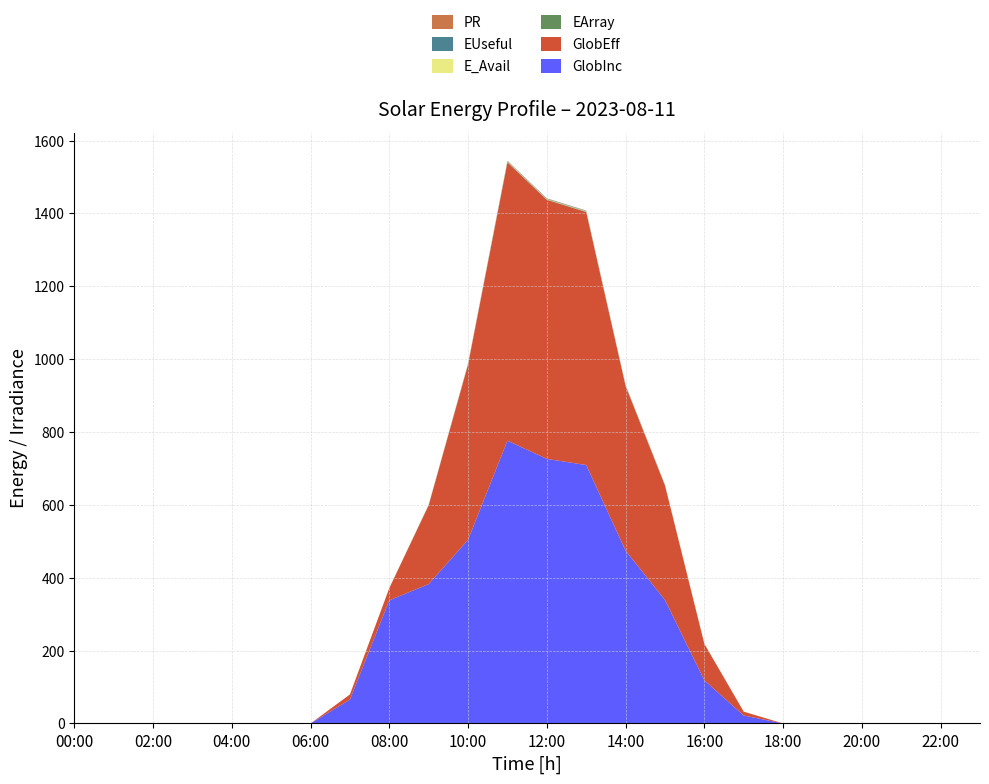

Reading left to right, what are all the values shown in this chart?

GlobInc: 0.0	0.0	0.0	0.0	0.0	0.0	0.0	65.6	338.1	382.6	504.2	776.2	726.3	709.4	474.3	338.9	118.4	21.8	0.0	0.0	0.0	0.0	0.0	0.0
GlobEff: 0.0	0.0	0.0	0.0	0.0	0.0	0.0	14.0	33.4	216.3	480.8	763.9	710.9	694.2	451.8	314.0	99.7	10.5	0.0	0.0	0.0	0.0	0.0	0.0
EArray: 0.0	0.0	0.0	0.0	0.0	0.0	0.0	0.0	0.1	0.4	0.8	1.3	1.2	1.2	0.8	0.5	0.2	0.0	0.0	0.0	0.0	0.0	0.0	0.0
E_Avail: 0.0	0.0	0.0	0.0	0.0	0.0	0.0	0.0	0.0	0.4	0.8	1.2	1.1	1.1	0.7	0.5	0.2	0.0	0.0	0.0	0.0	0.0	0.0	0.0
EUseful: 0.0	0.0	0.0	0.0	0.0	0.0	0.0	0.0	0.0	0.4	0.8	1.2	1.1	1.1	0.7	0.5	0.2	0.0	0.0	0.0	0.0	0.0	0.0	0.0
PR: 0.0	0.0	0.0	0.0	0.0	0.0	0.0	0.1	0.1	0.5	0.9	0.9	0.9	0.9	0.9	0.9	0.7	0.2	0.0	0.0	0.0	0.0	0.0	0.0